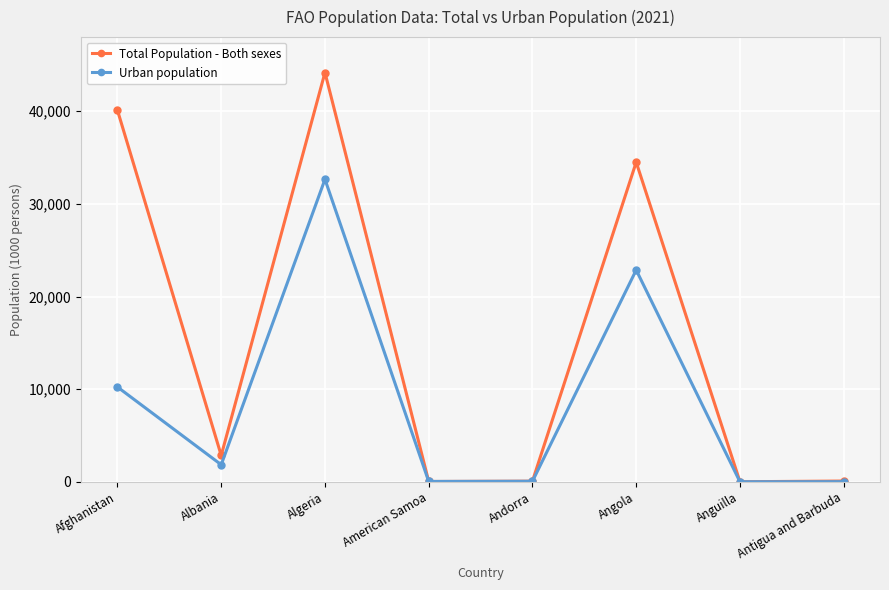

What is the label of the 8th point from the left?

Antigua and Barbuda